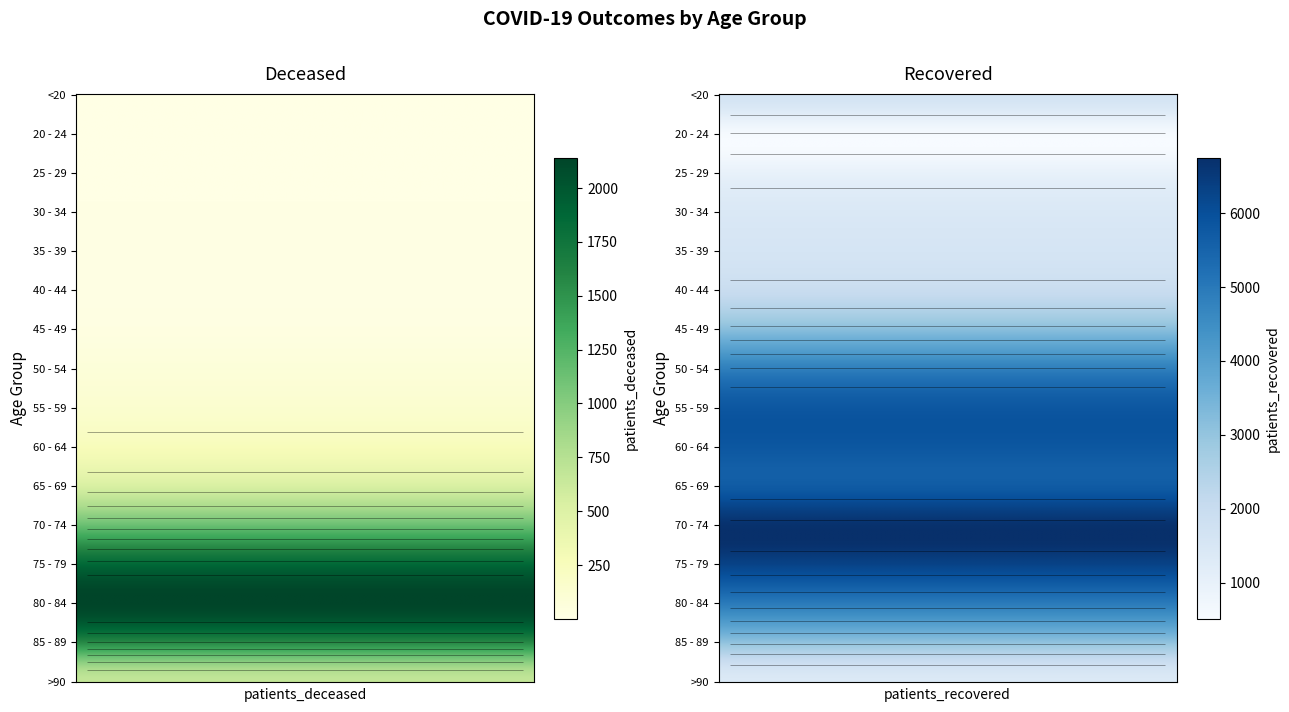

What is the difference between the maximum and minimum values in the 80 - 84 series?

2839